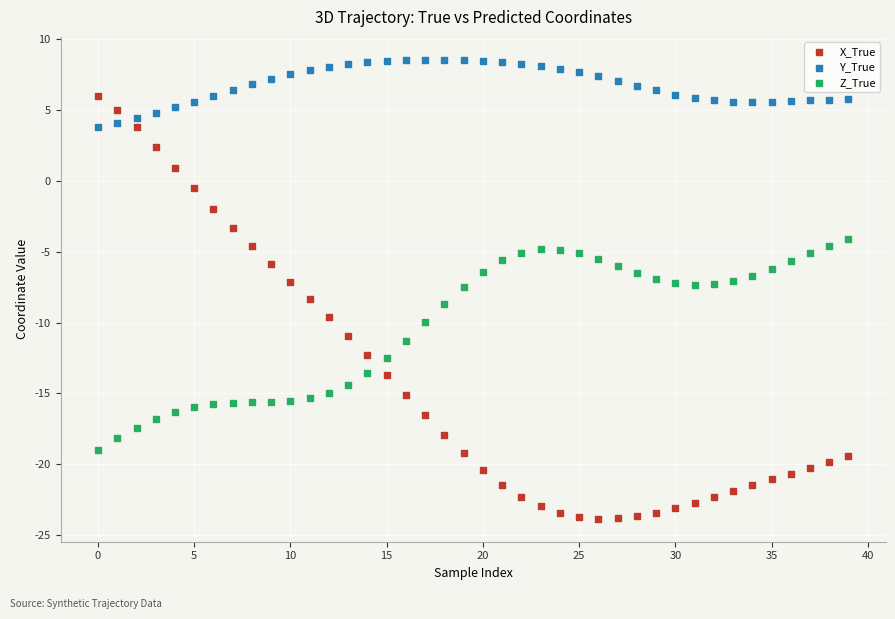

Which series reaches the maximum Y coordinate?

Y_True